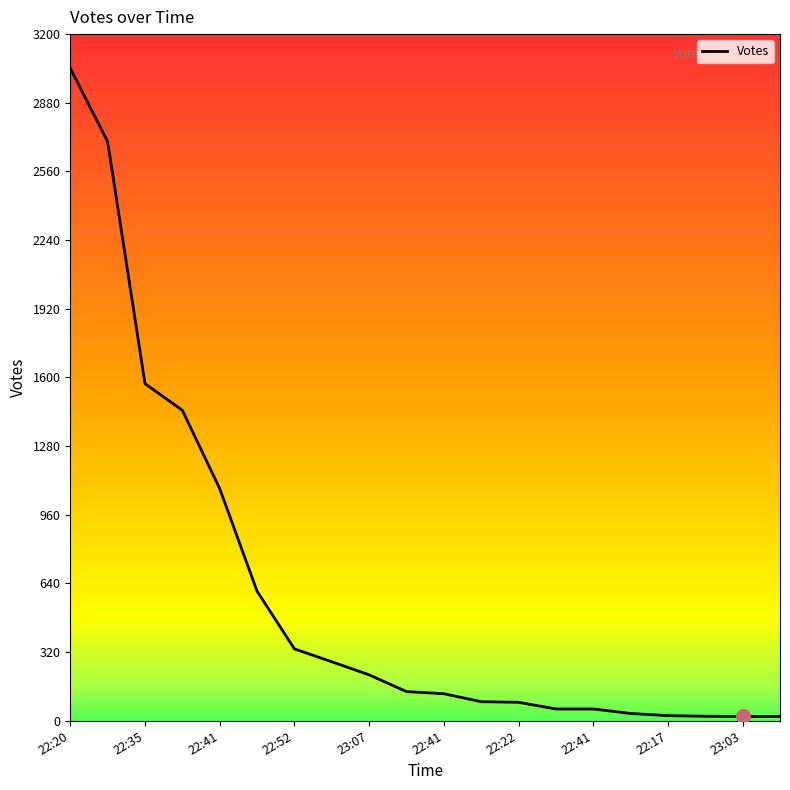

What is the difference between the maximum and minimum values?

3021